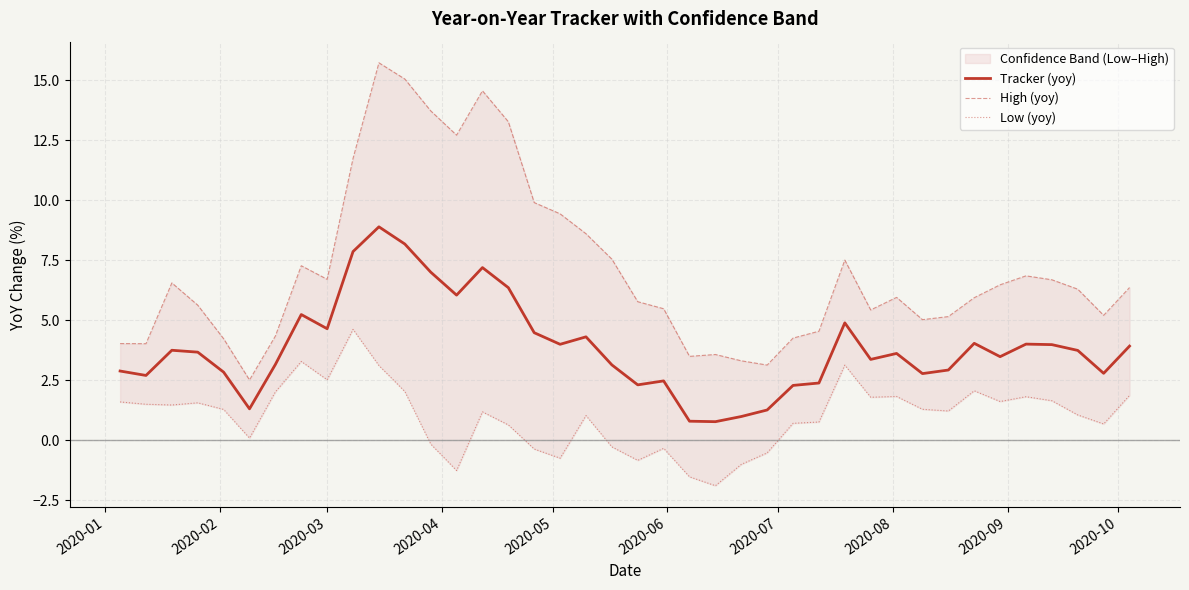

Rank the series by their maximum value, from highest to lowest.

High (yoy), Tracker (yoy), Low (yoy)